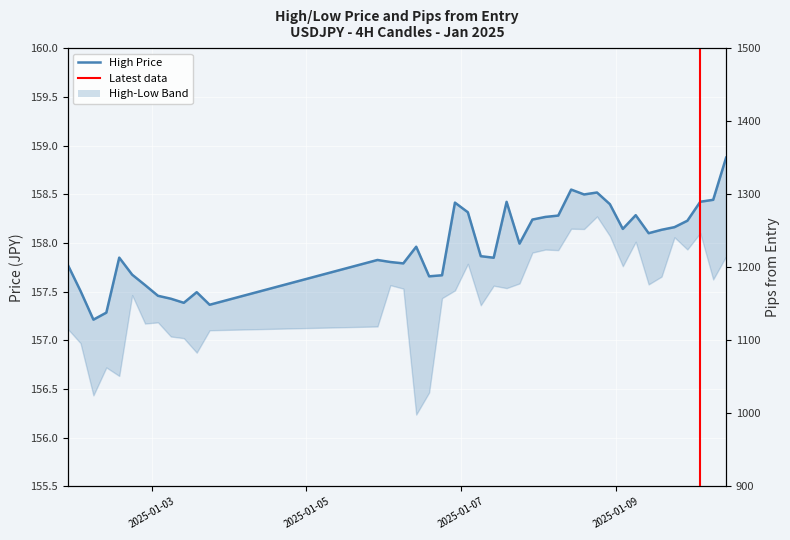

List the series in order of their peak value, lowest first.

high, high_pips_from_entry